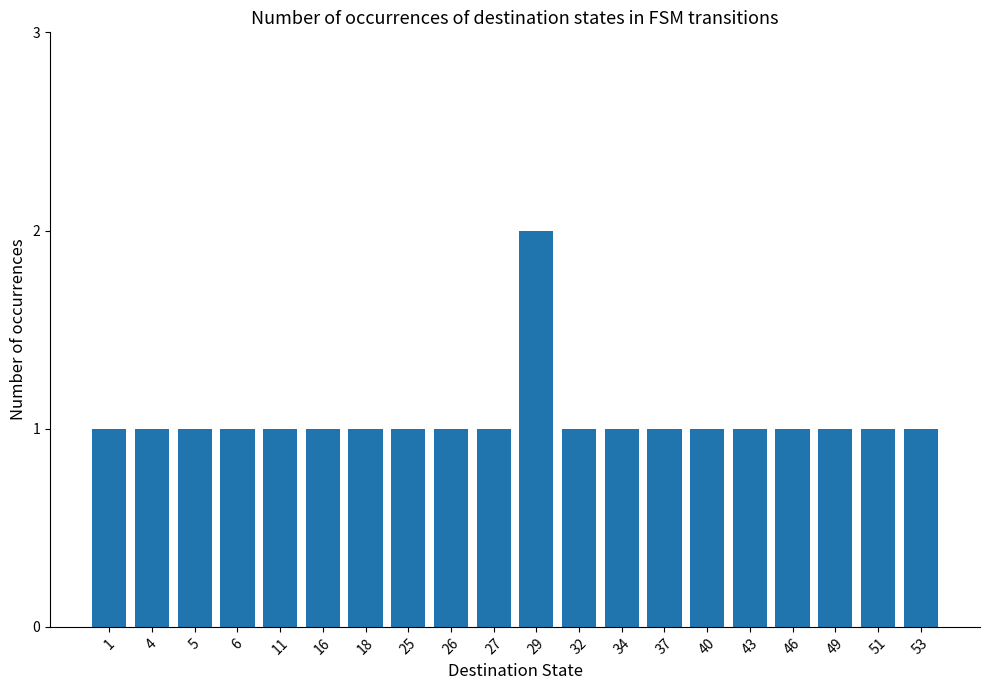

Reading left to right, extract all data points from this chart.

1=1	4=1	5=1	6=1	11=1	16=1	18=1	25=1	26=1	27=1	29=2	32=1	34=1	37=1	40=1	43=1	46=1	49=1	51=1	53=1